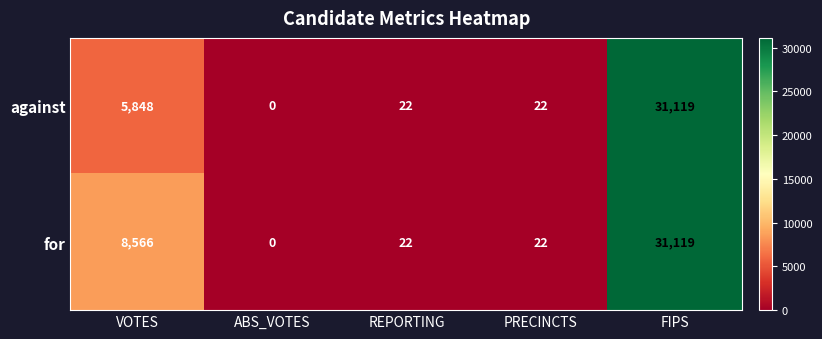

Which category has the highest value across all series?

FIPS